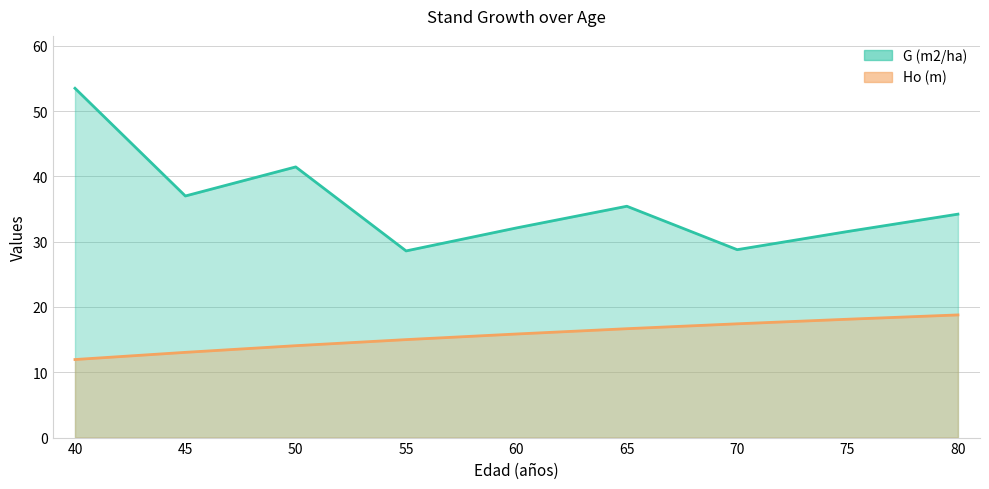

What is the difference between the maximum and minimum values in the Ho (m) series?

6.8